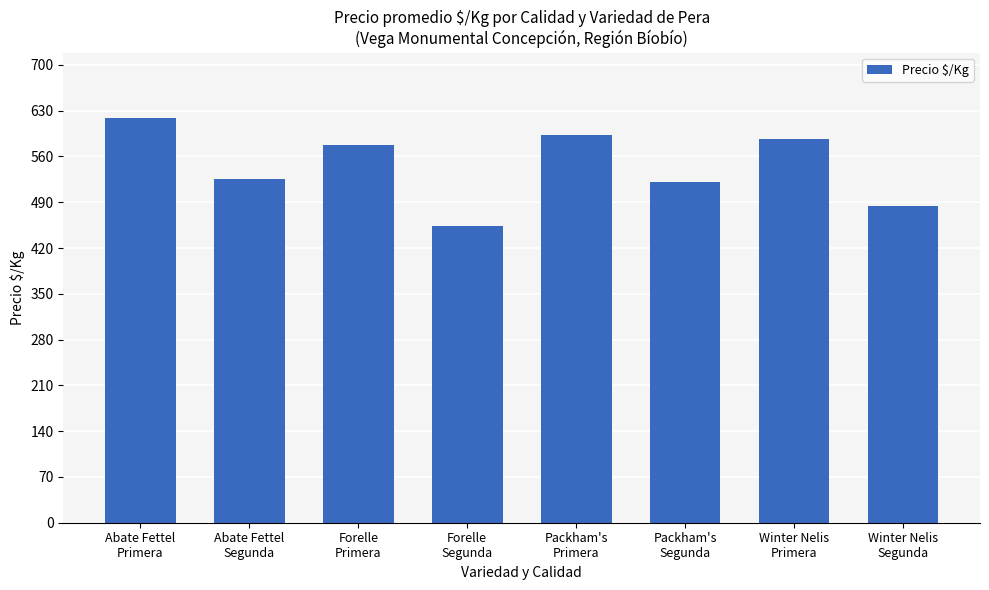

What is the difference between the values at Forelle
Segunda and Packham's
Primera?

139